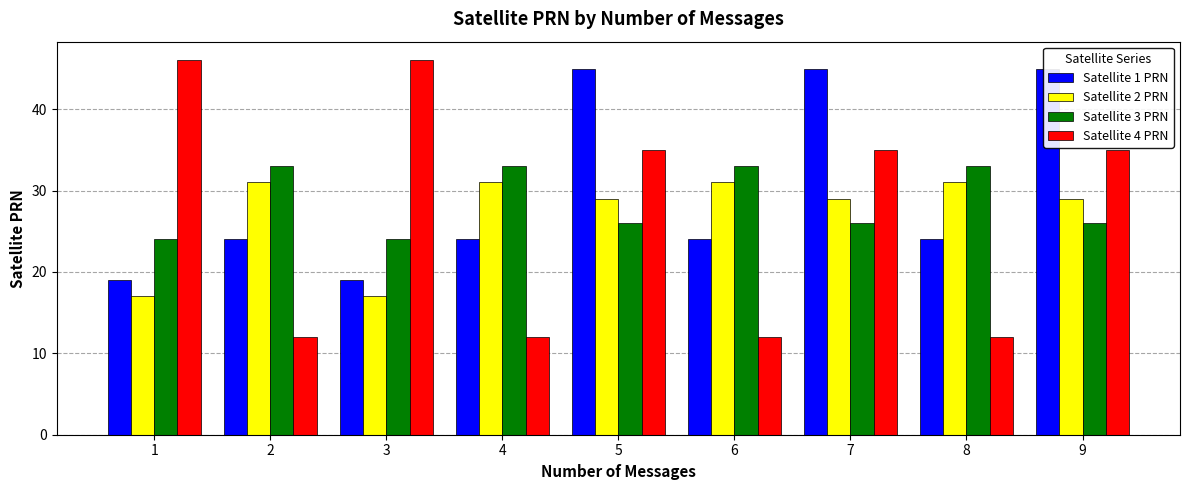

Rank the series at 7 from lowest to highest value.

Satellite 3 PRN, Satellite 2 PRN, Satellite 4 PRN, Satellite 1 PRN